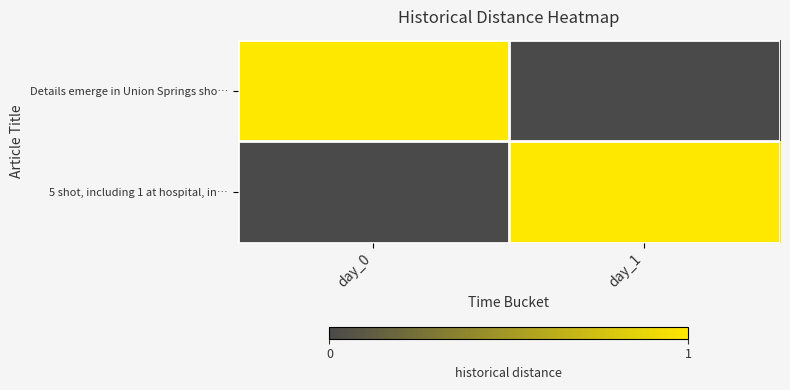

Reading right to left, what are all the values shown in this chart?

Details emerge in Union Springs sho…: day_1=0	day_0=1
5 shot, including 1 at hospital, in…: day_1=1	day_0=0